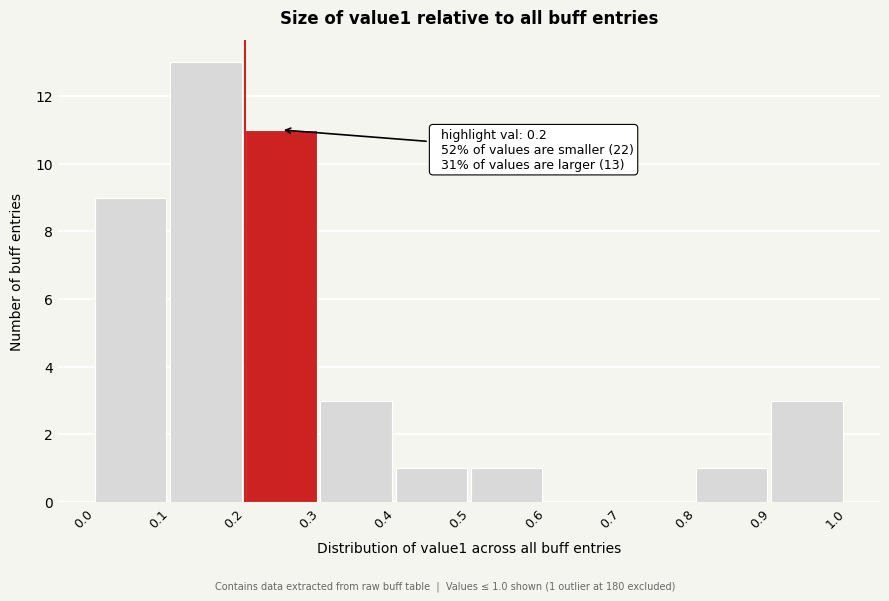

Over which range of the x-axis is the bar tallest?

0.1 to 0.2